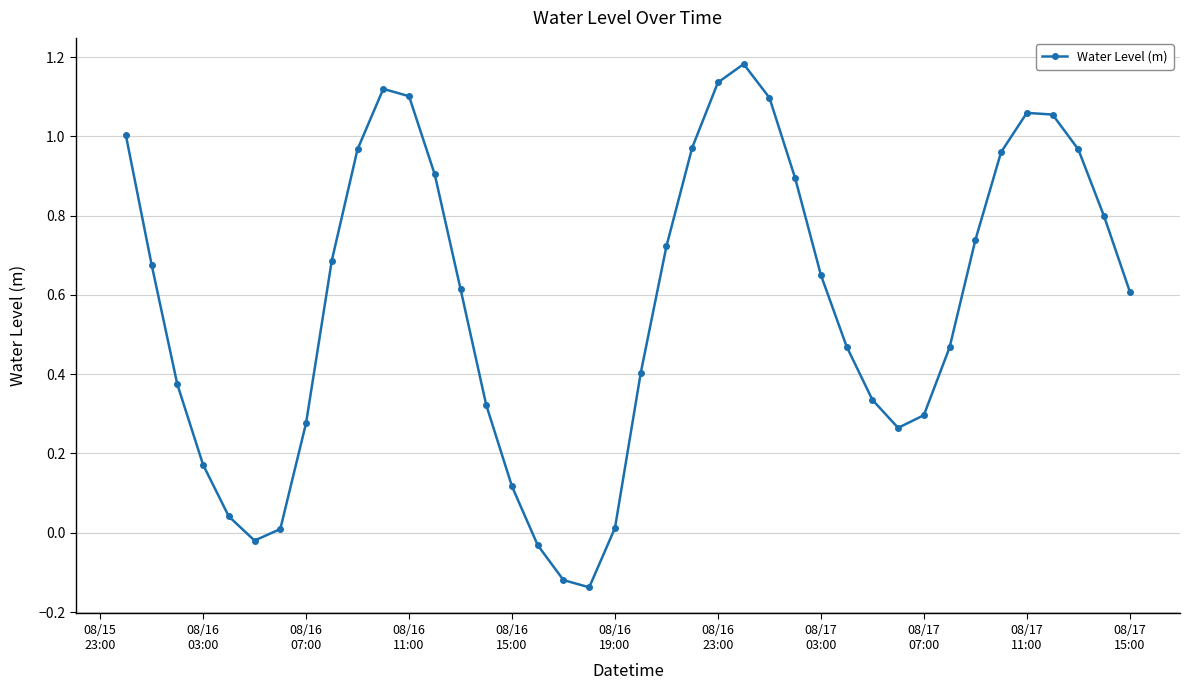

What is the difference between the maximum and minimum values?

1.3